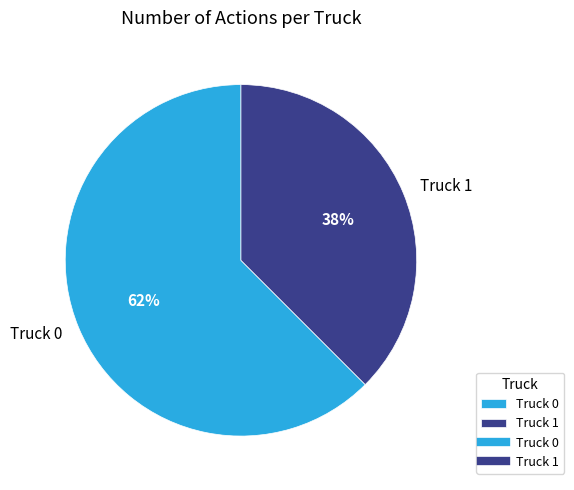

Count the number of slices in the pie.

2